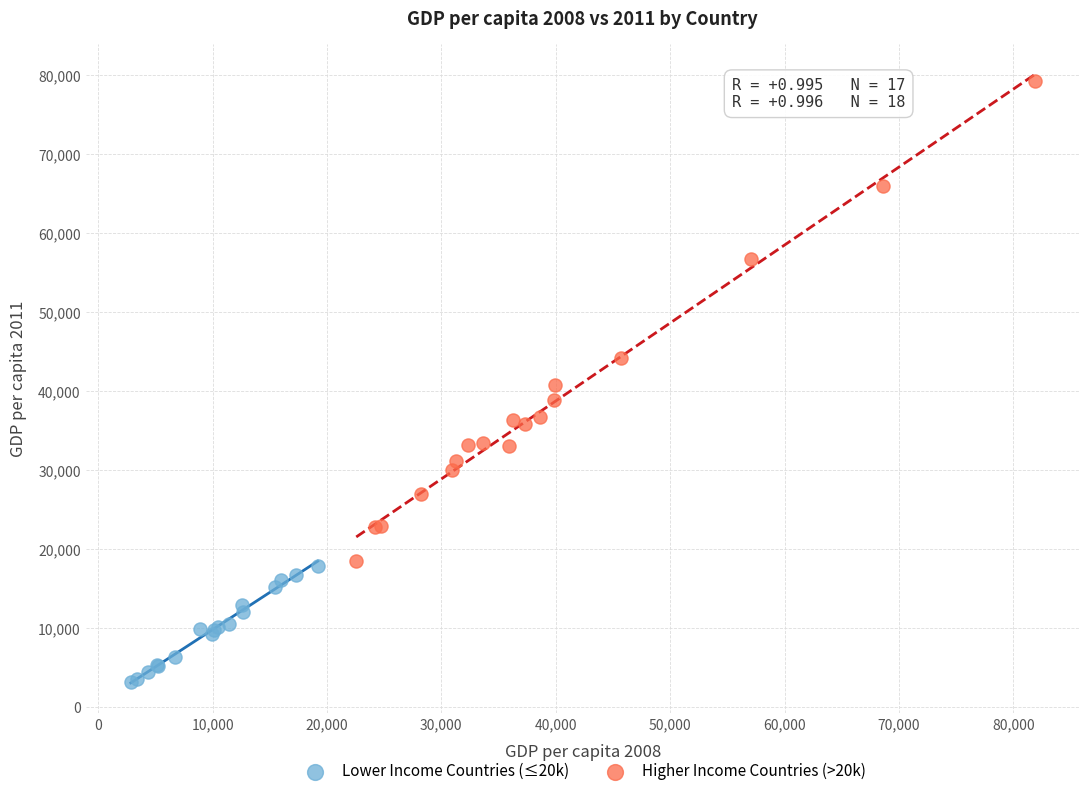

Which series contains the highest Y value?

Higher Income Countries (>20k)